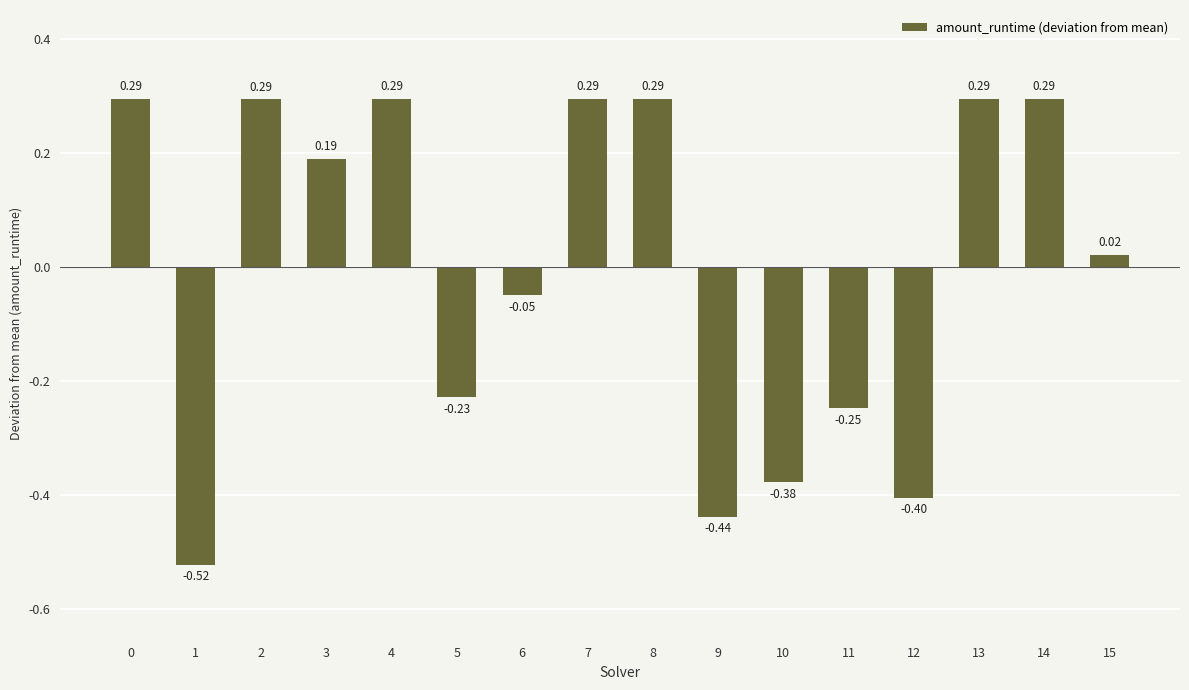

What is the difference between the maximum and minimum values?

0.8